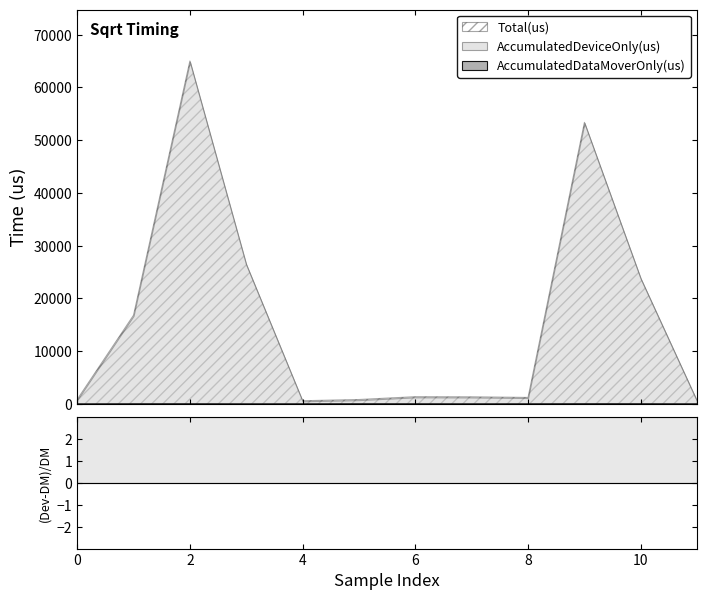

Which series has the widest spread of values?

Total(us)